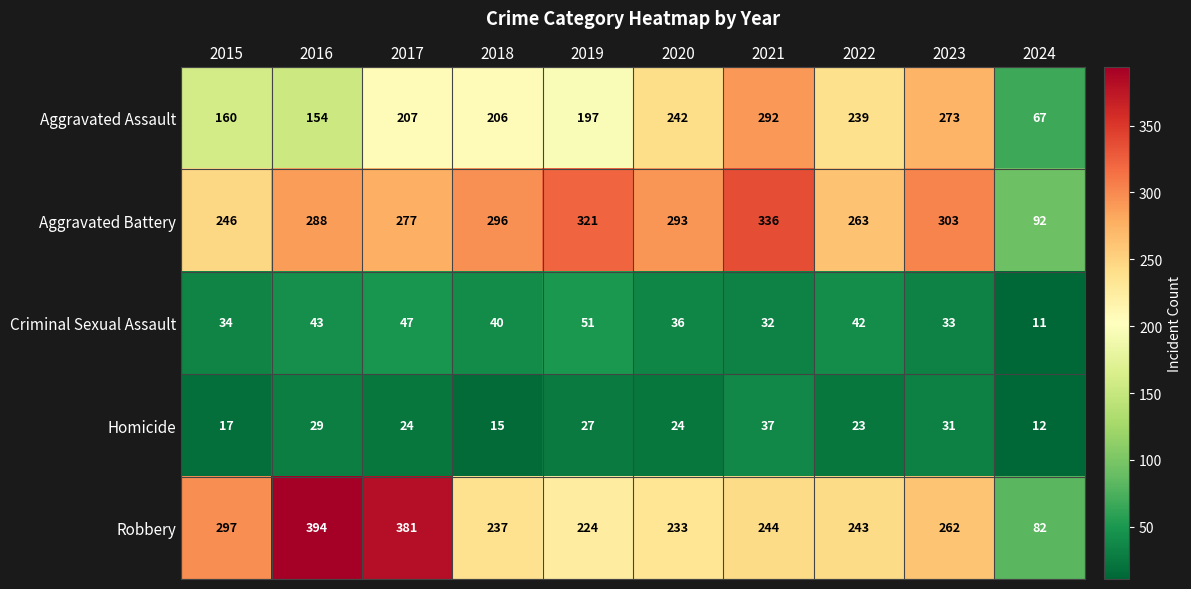

Rank the series by their maximum value, from lowest to highest.

Homicide, Criminal Sexual Assault, Aggravated Assault, Aggravated Battery, Robbery